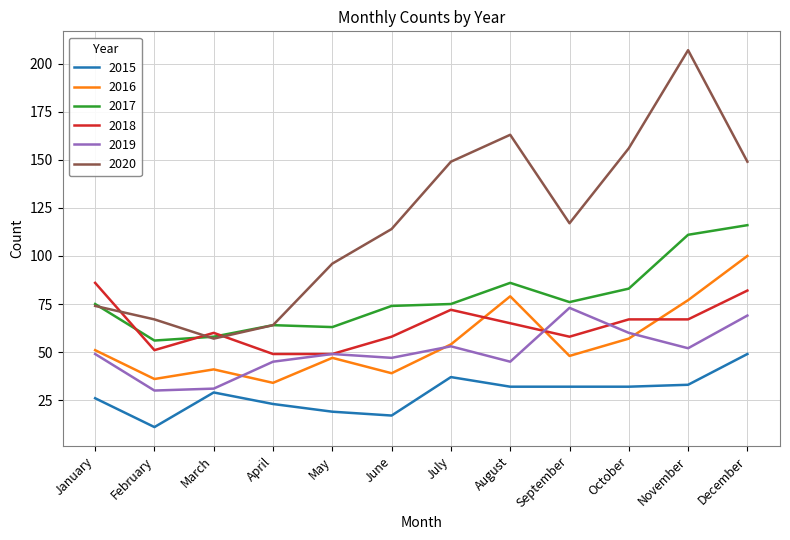

Between January and August, which series saw the biggest shift?

2020